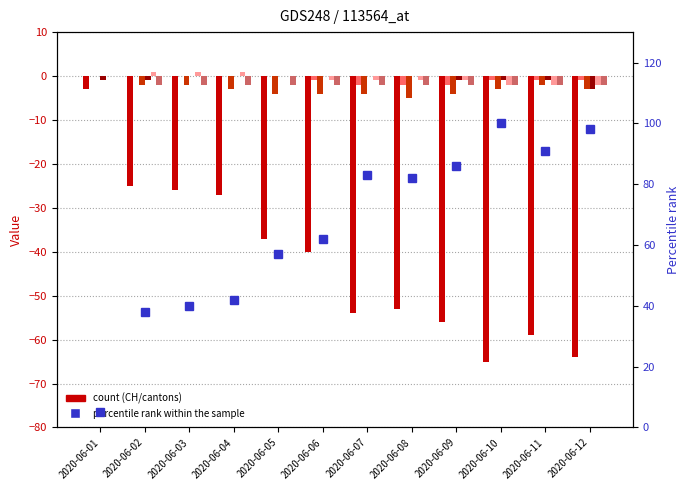

Where is ZH nearest to the value -2?

2020-06-02